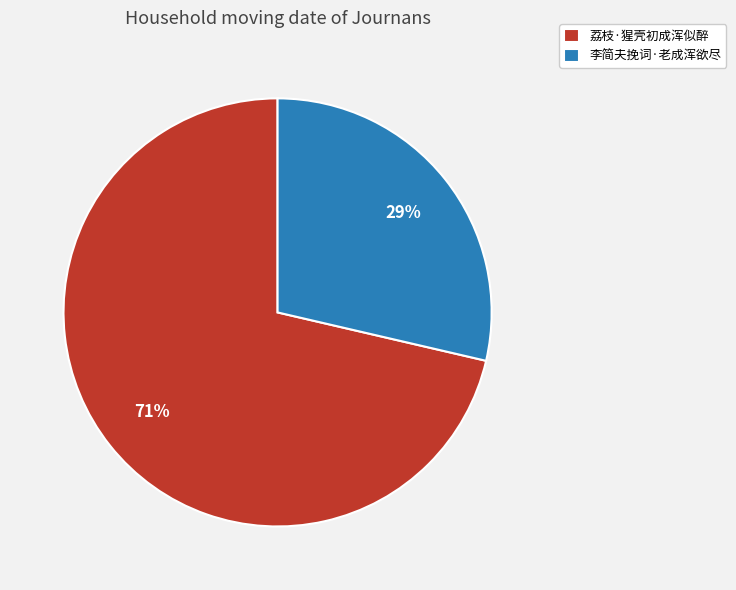

Do 荔枝·猩壳初成浑似醉 and 李简夫挽词·老成浑欲尽 together represent more than half of the pie?

Yes